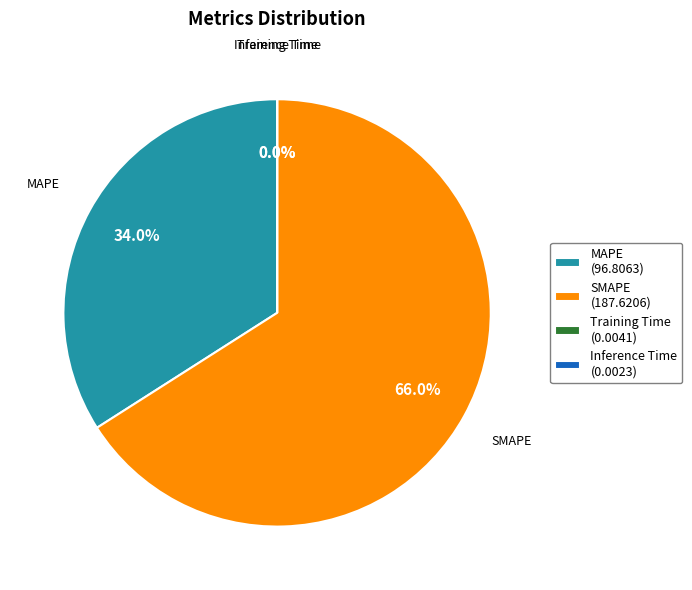

To the nearest percent, what percentage of the pie is MAPE?

34%